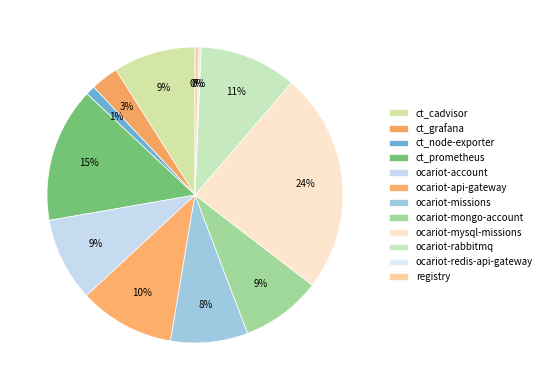

To the nearest percent, what portion does ocariot-account represent?

9%